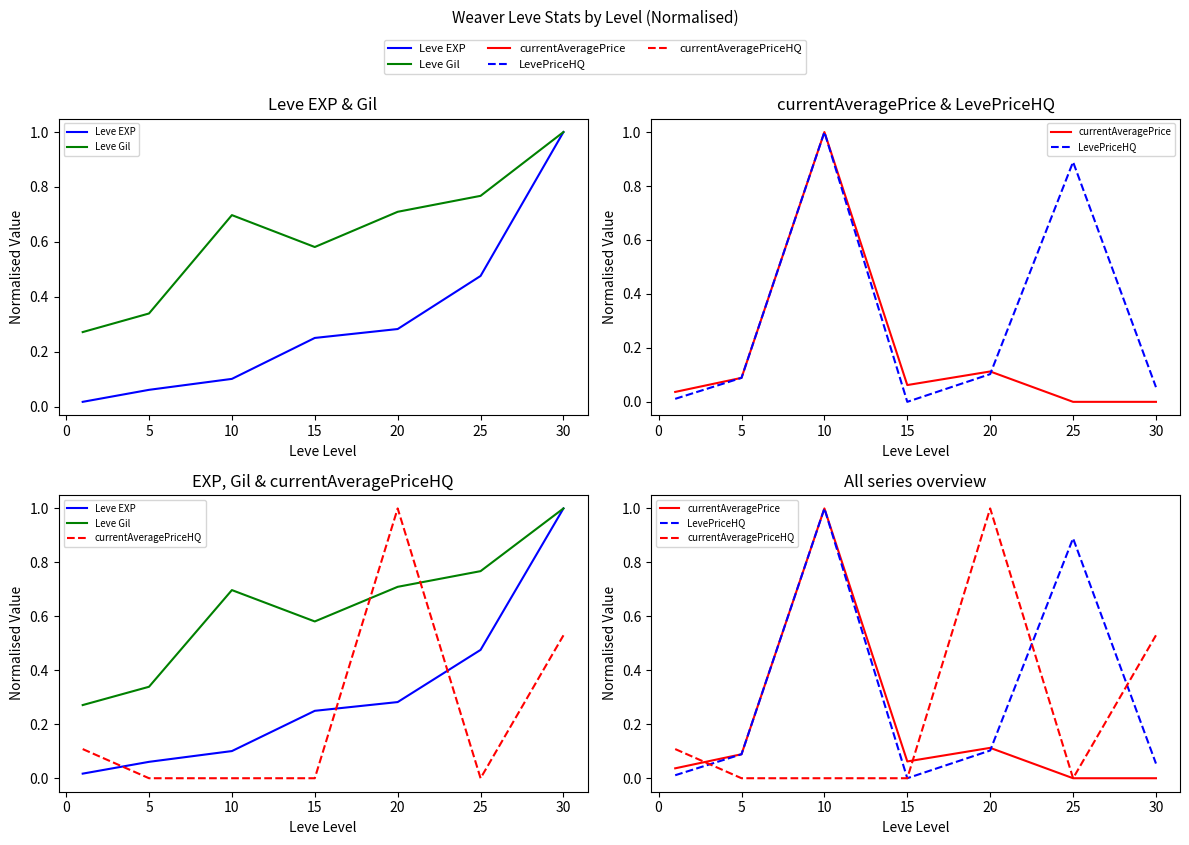

Reading left to right, what are all the values shown in this chart?

Leve EXP: 0.0	0.1	0.1	0.2	0.3	0.5	1.0
Leve Gil: 0.3	0.3	0.7	0.6	0.7	0.8	1.0
currentAveragePrice: 0.0	0.1	1.0	0.1	0.1	0.0	0.0
LevePriceHQ: 0.0	0.1	1.0	0.0	0.1	0.9	0.1
currentAveragePriceHQ: 0.1	0.0	0.0	0.0	1.0	0.0	0.5